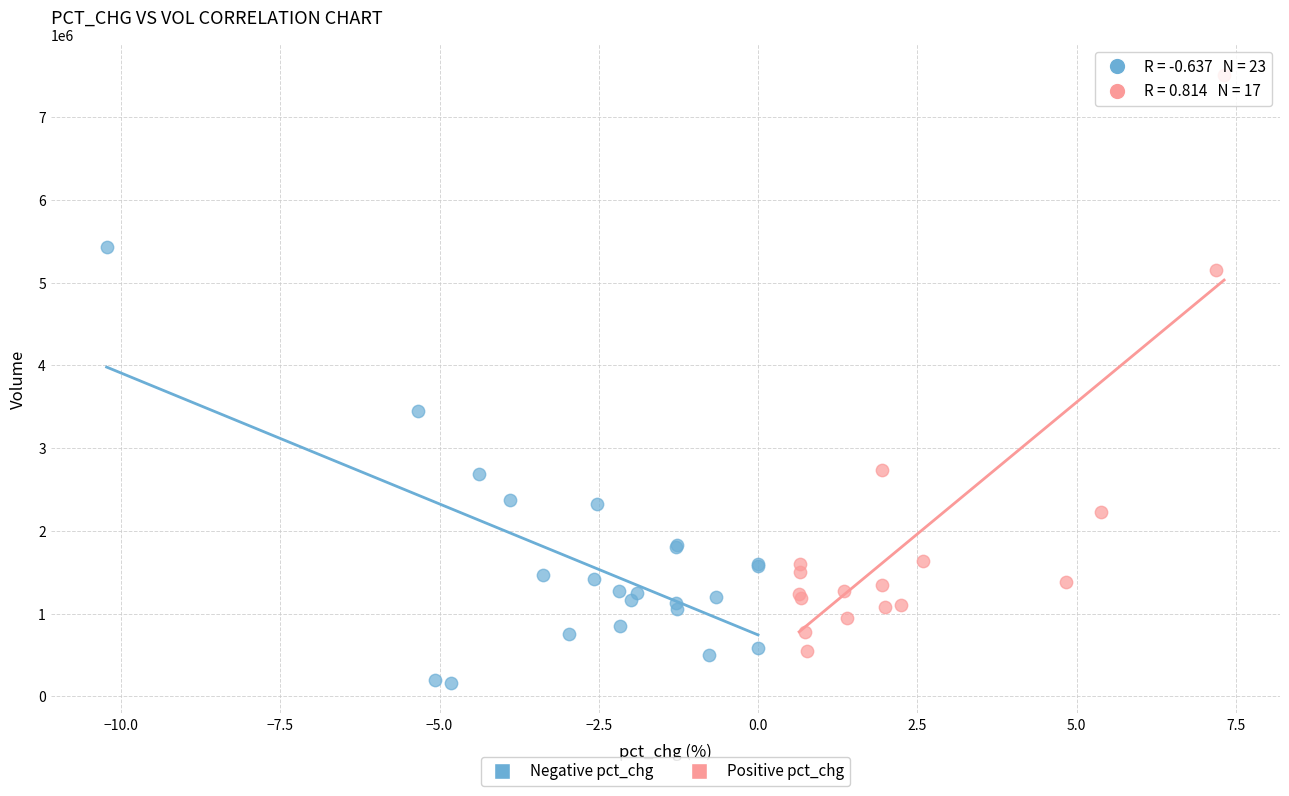

Which series reaches the maximum Y coordinate?

Positive pct_chg